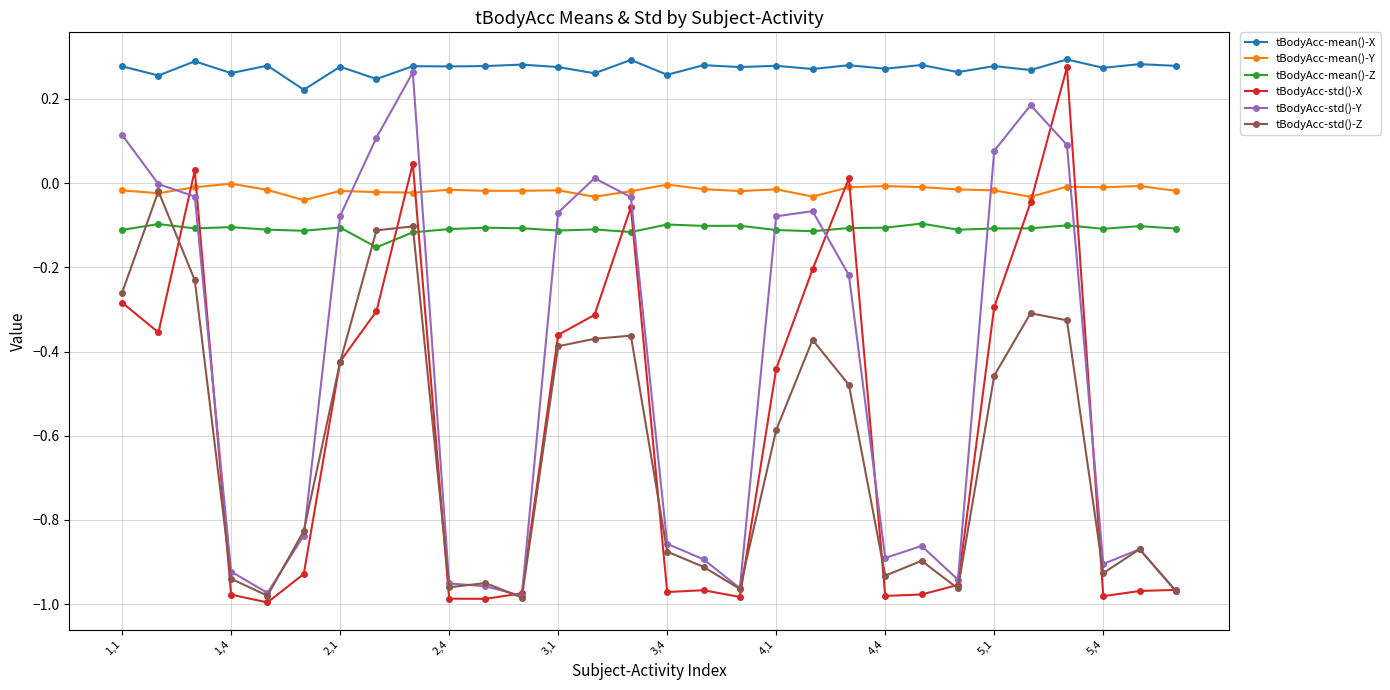

Count the number of data series in this chart.

6